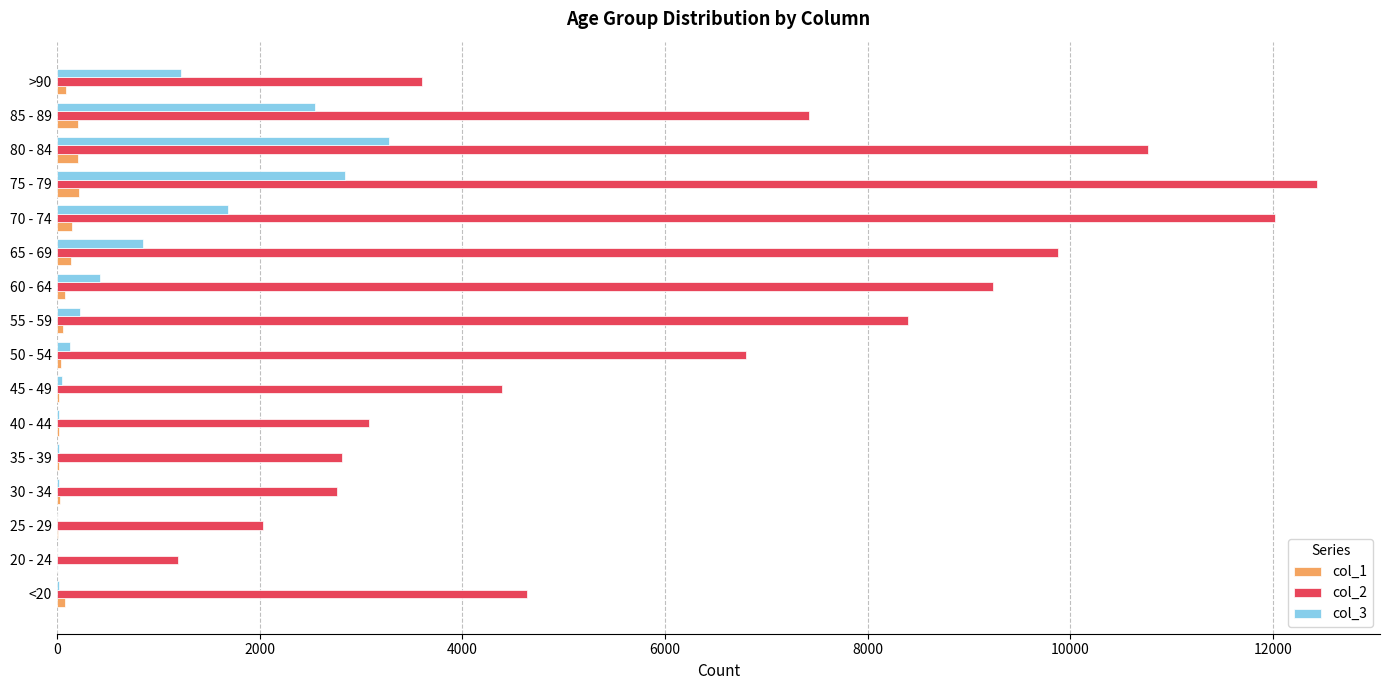

How many categories are shown in the chart?

16